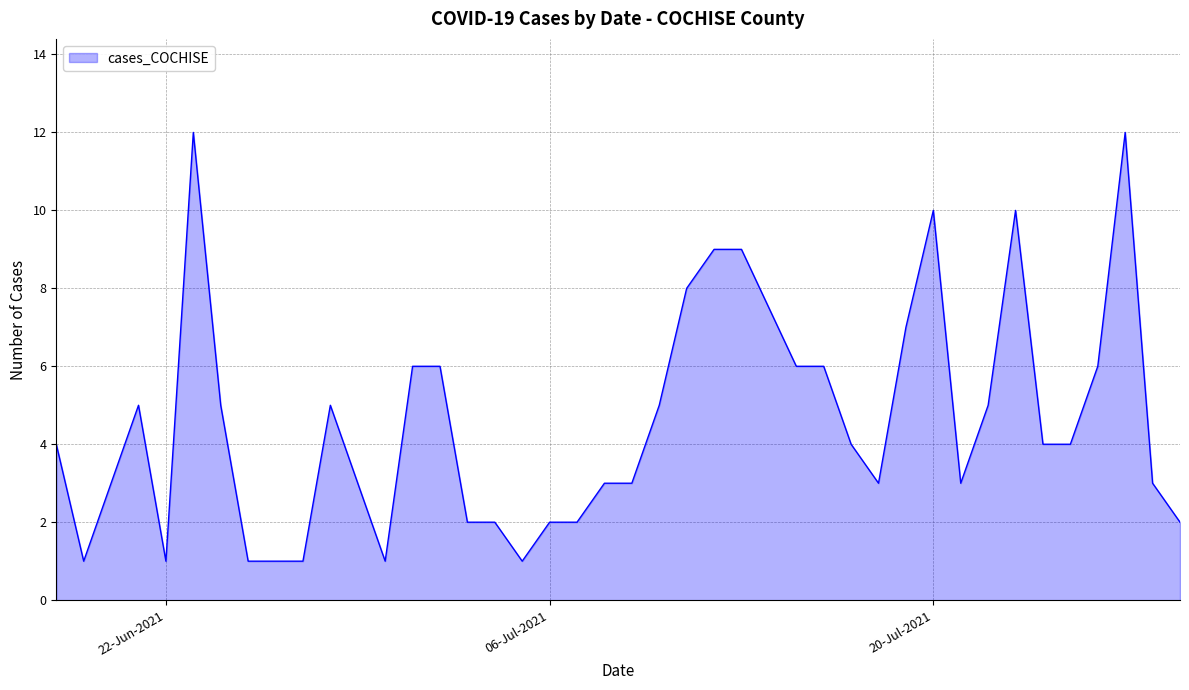

Reading right to left, what are all the values shown in this chart?

2	3	12	6	4	4	10	5	3	10	7	3	4	6	6	9	9	8	5	3	3	2	2	1	2	2	6	6	1	3	5	1	1	1	5	12	1	5	1	4